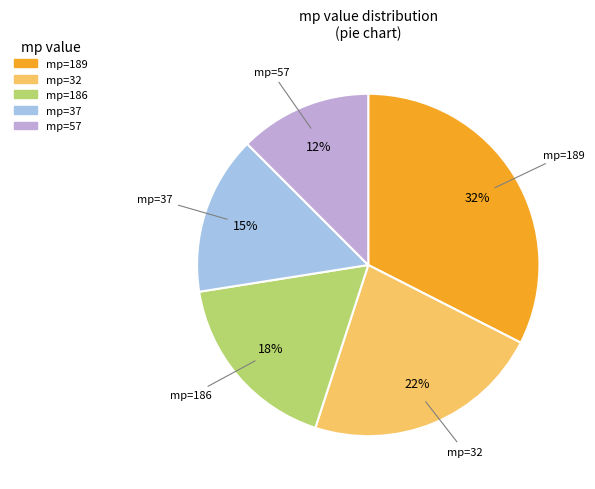

To the nearest percent, what is the average slice percentage?

20%